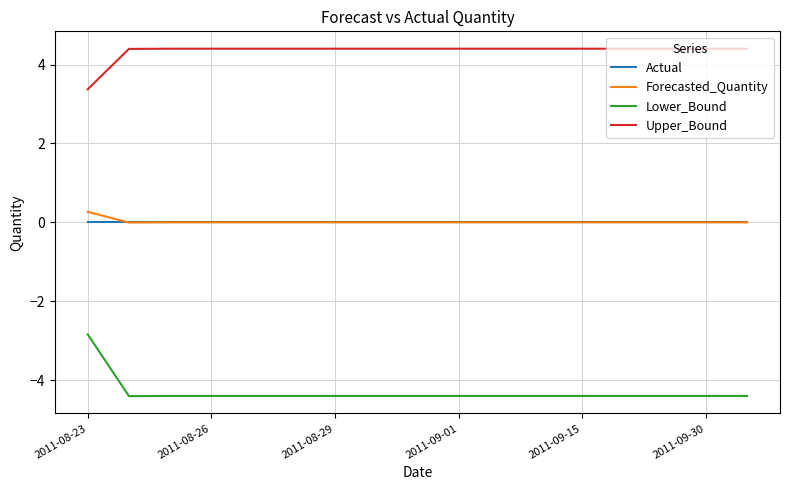

What is the greatest value displayed?

4.4